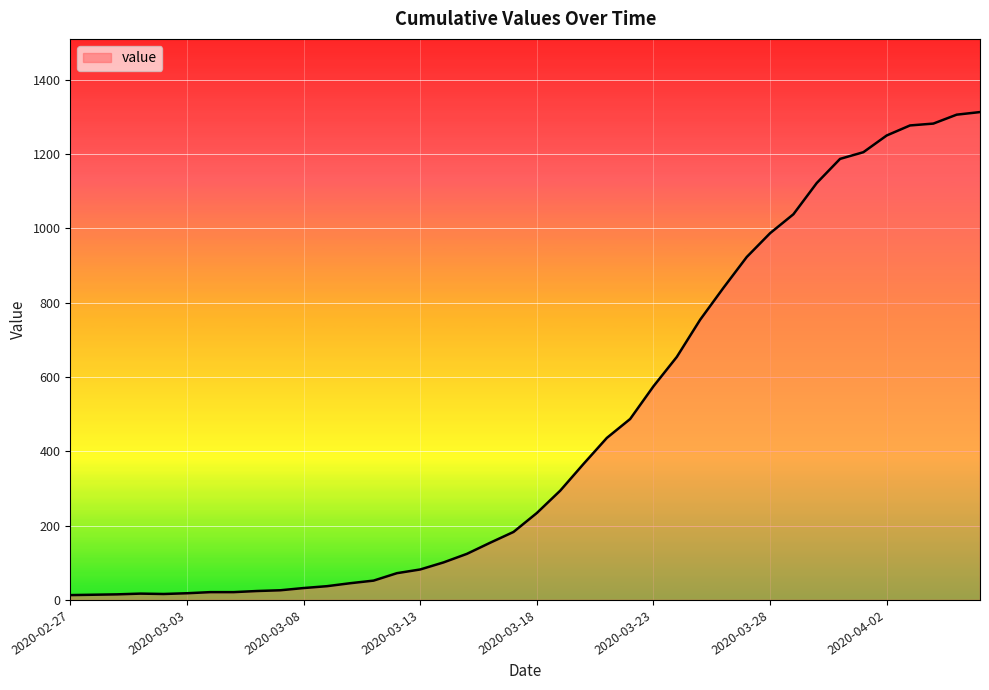

What is the smallest value displayed?

13